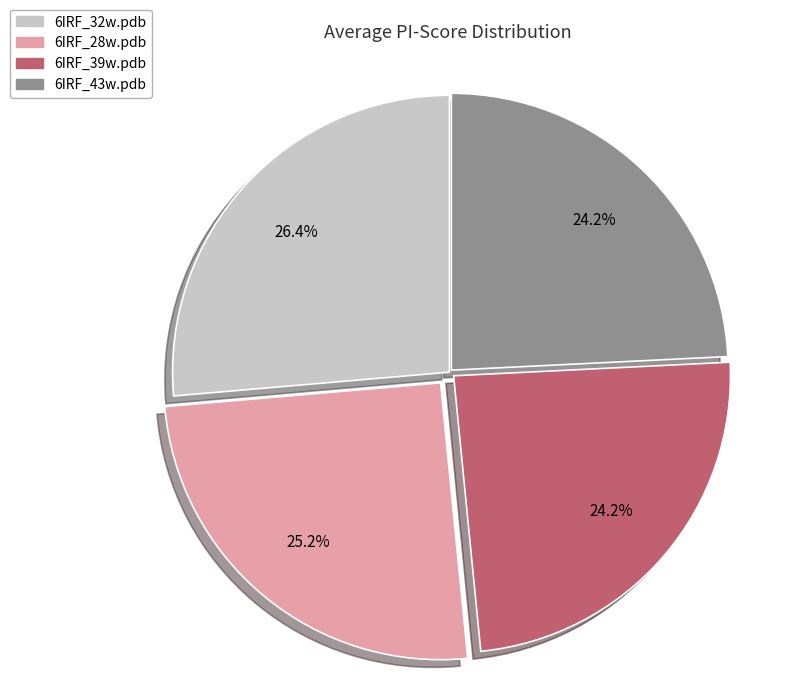

What percentage do 6IRF_32w.pdb and 6IRF_43w.pdb together represent?

50.6%